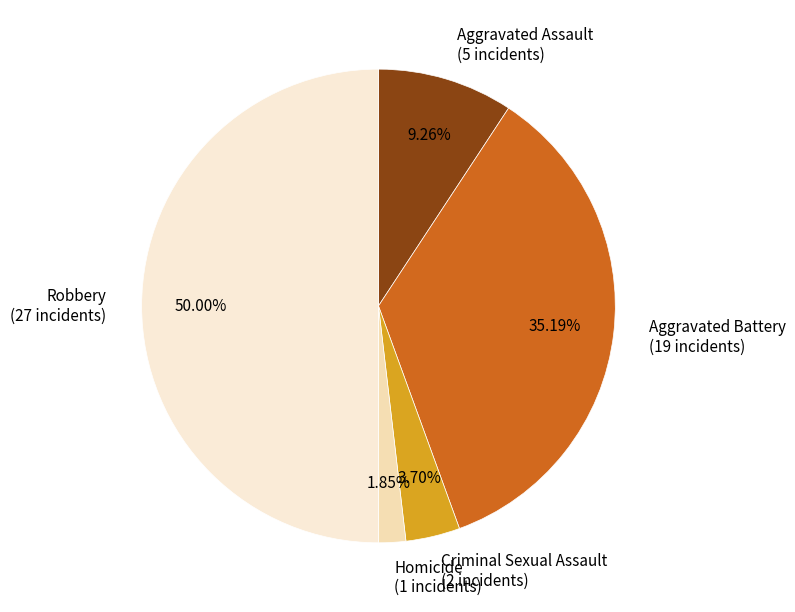

Is the sum of Criminal Sexual Assault and Aggravated Battery greater than half?

No